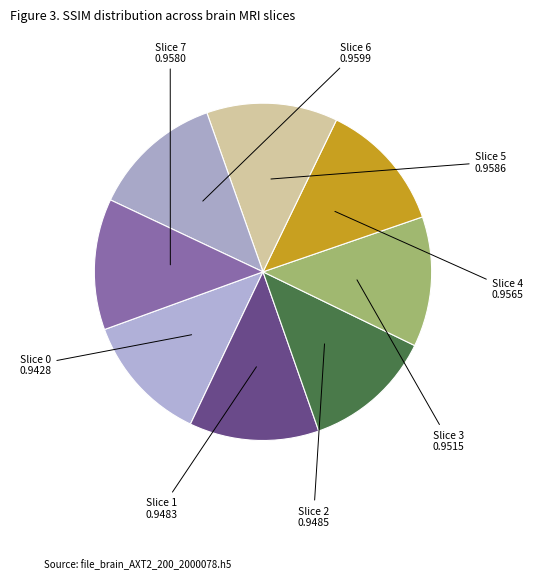

Count the number of slices in the pie.

8